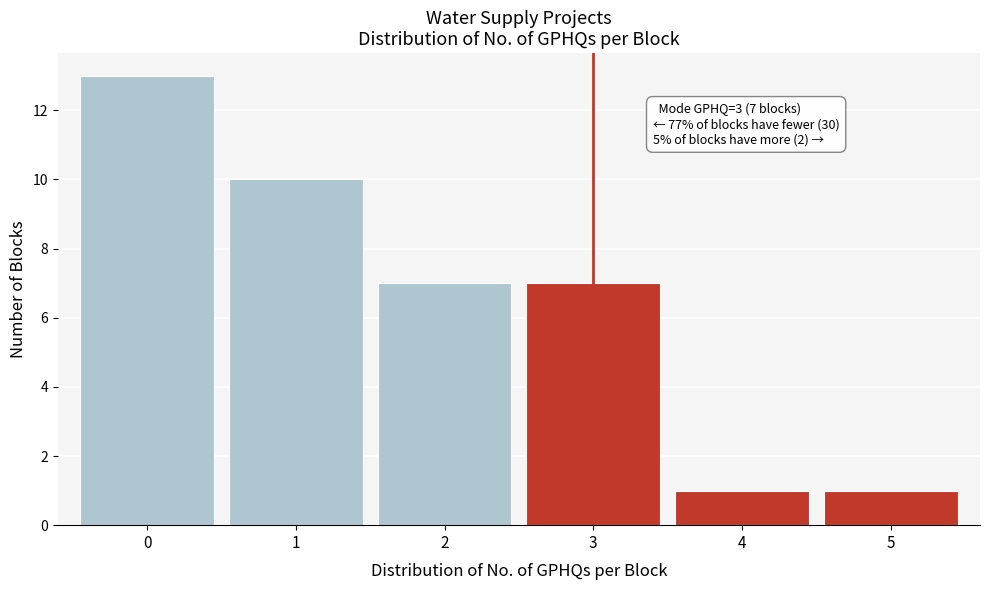

Which range on the x-axis has the tallest bar?

-0.5 to 0.5